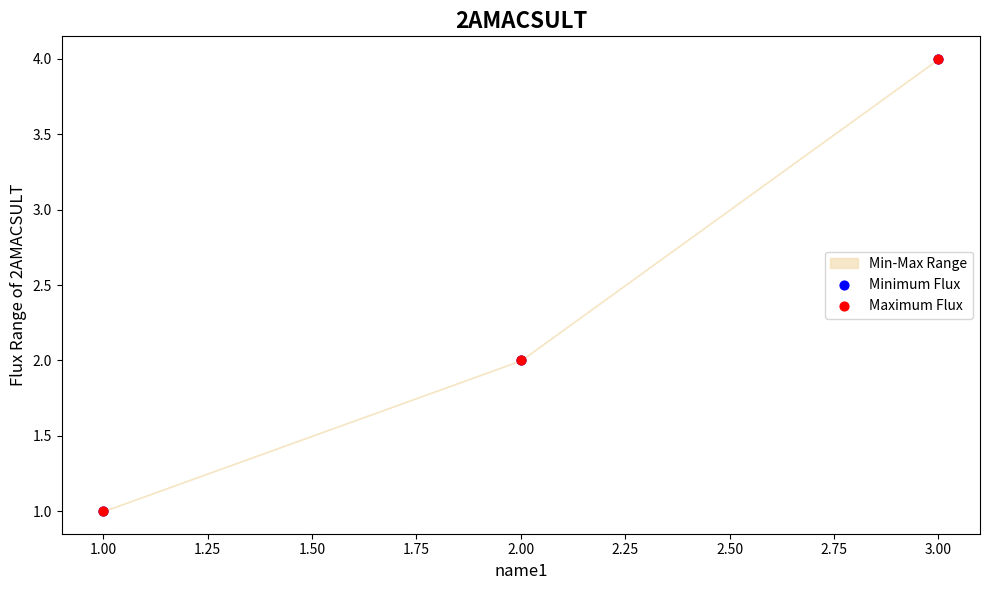

Which series contains the lowest Y value?

Minimum Flux